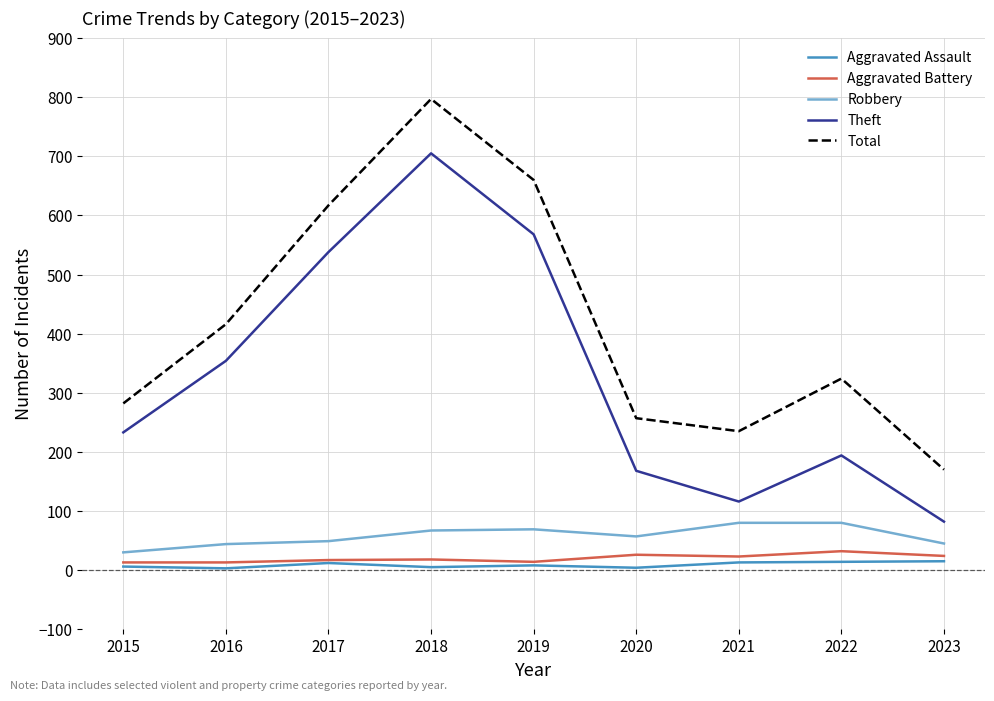

How many series are shown in this chart?

5